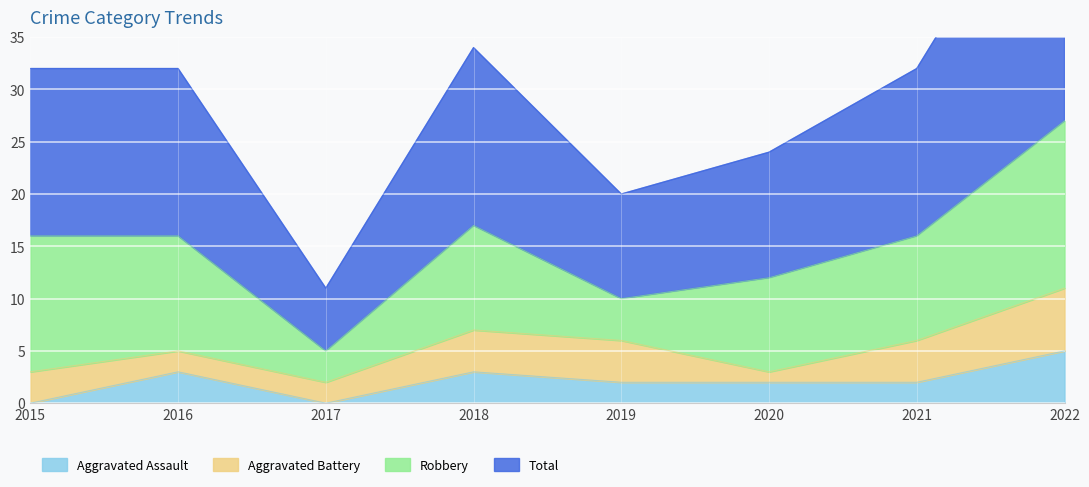

What is the value of the Total point at the 8th from the left?

55